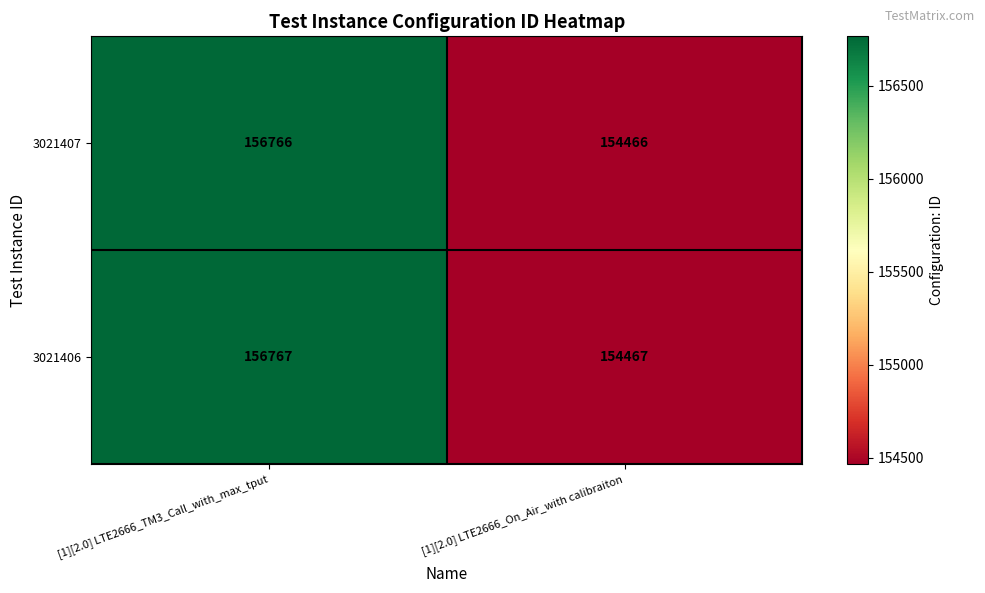

The value of 3021406 at [1][2.0] LTE2666_TM3_Call_with_max_tput is 156767. True or false?

True